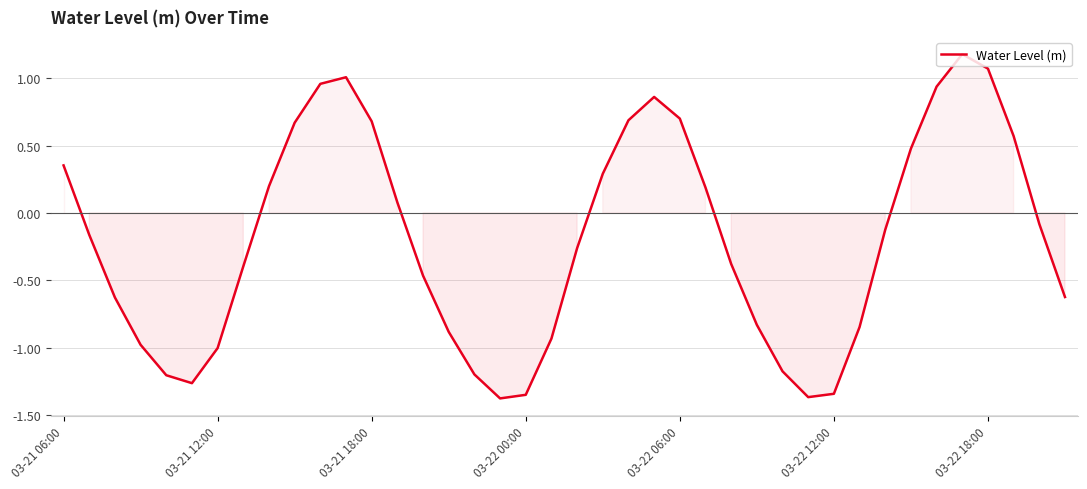

What is the maximum value shown in the chart?

1.2